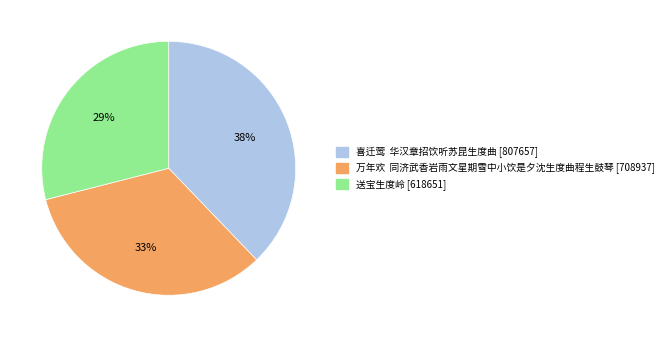

Is there any slice that represents more than half of the pie?

No